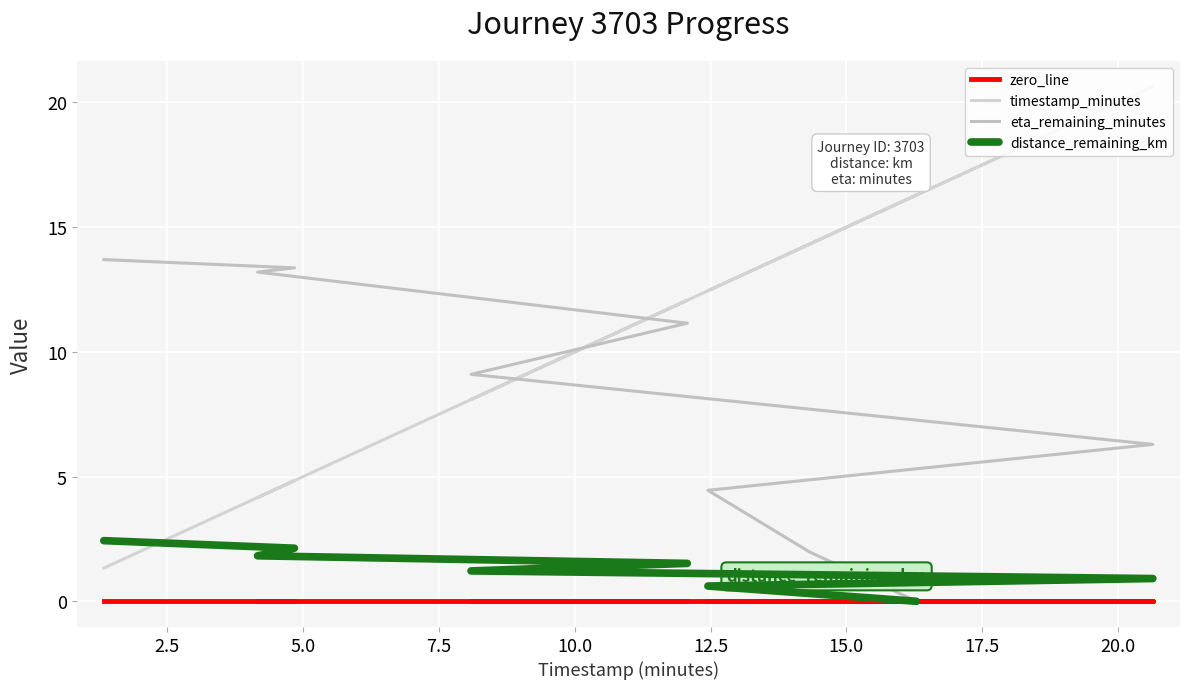

What is the difference between the maximum and second lowest values in the timestamp_minutes series?

16.5